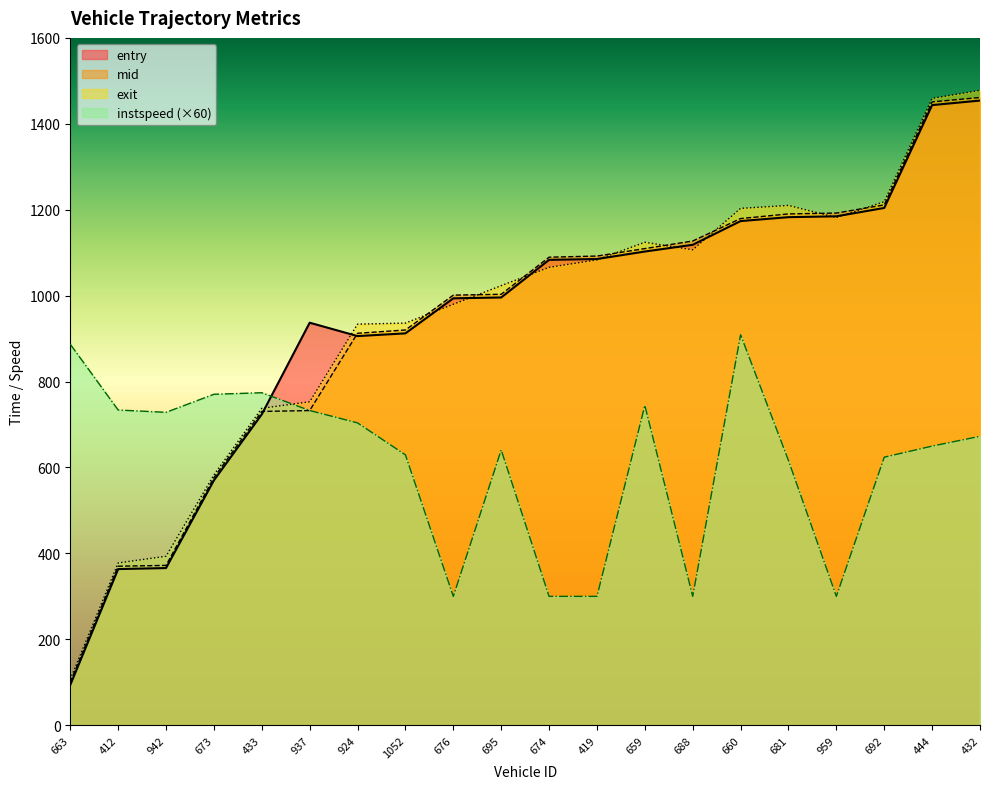

How many values in the instspeed series are below 672?

10